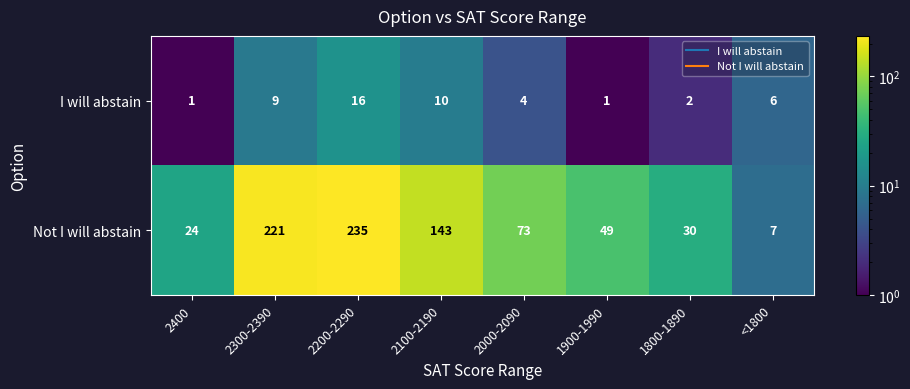

List the series in order of their peak value, highest first.

Not I will abstain, I will abstain